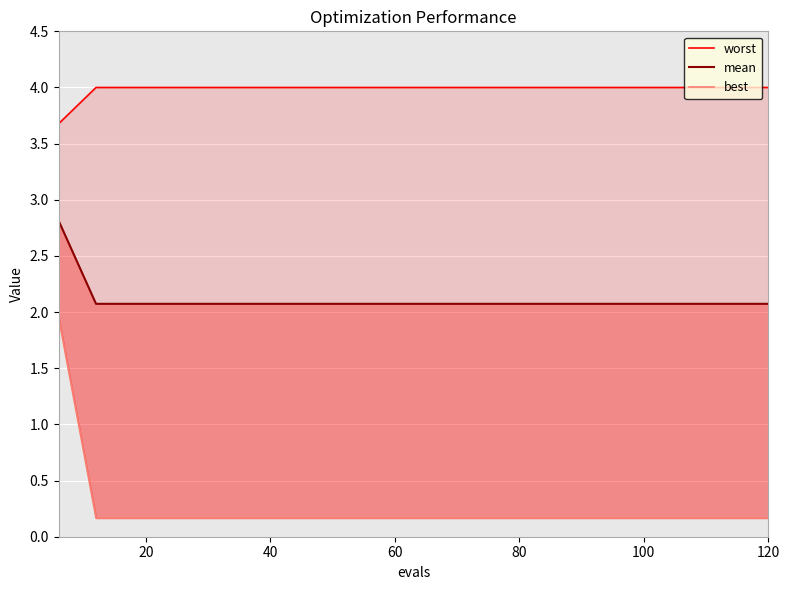

True or false: mean and best intersect in this chart.

False